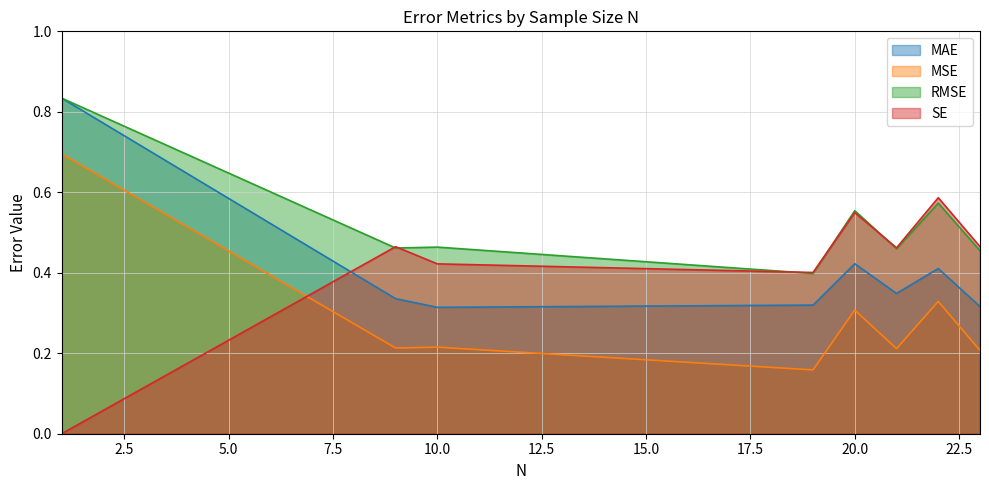

The SE series shows 0.5 at 20. True or false?

True